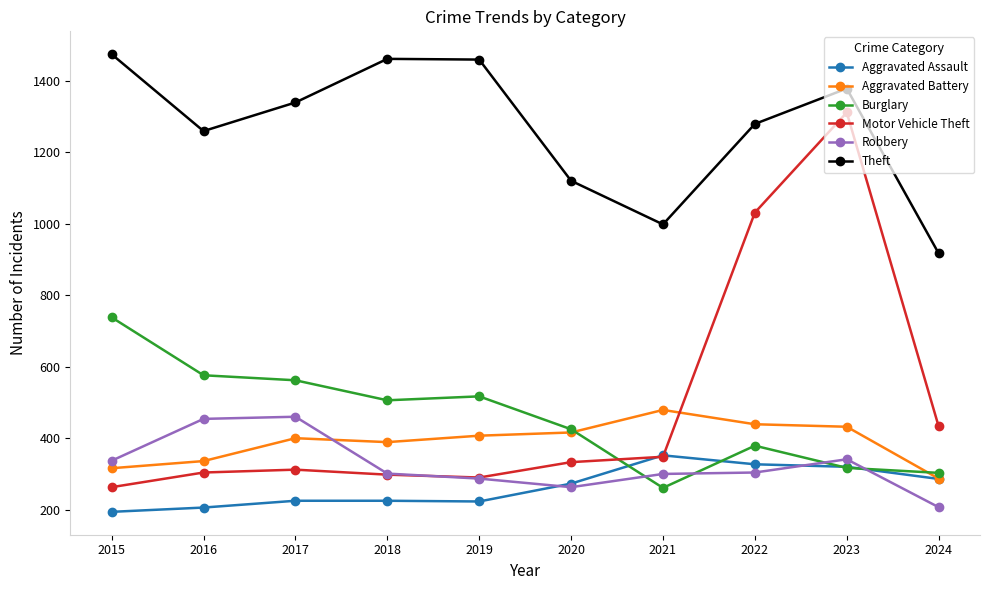

What is the minimum value shown in the chart?

194